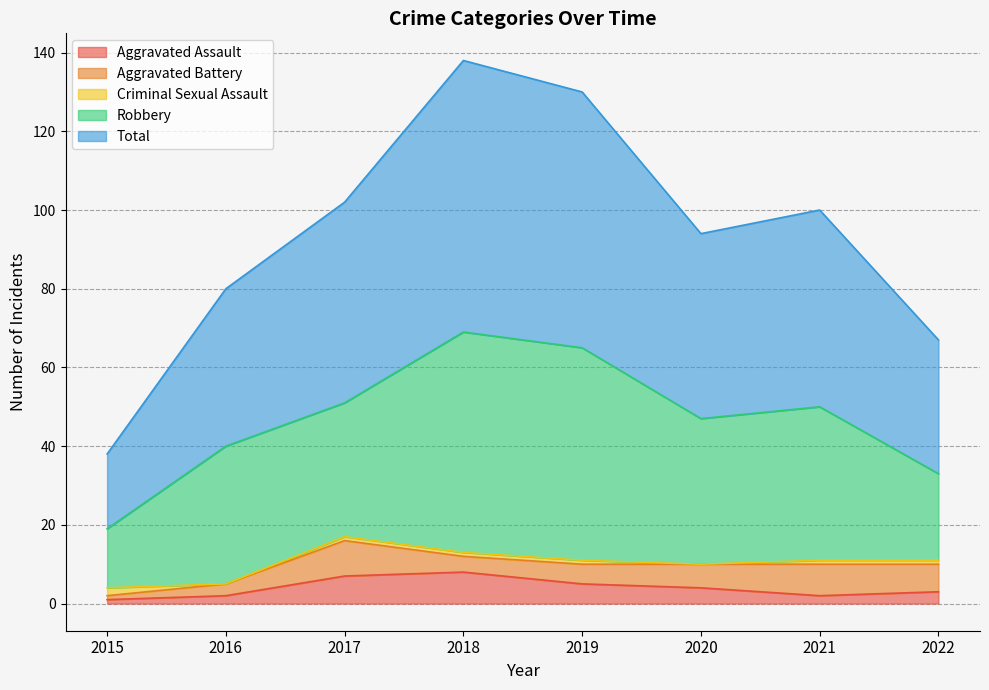

Where do Aggravated Assault and Criminal Sexual Assault first cross each other?

2015 and 2016